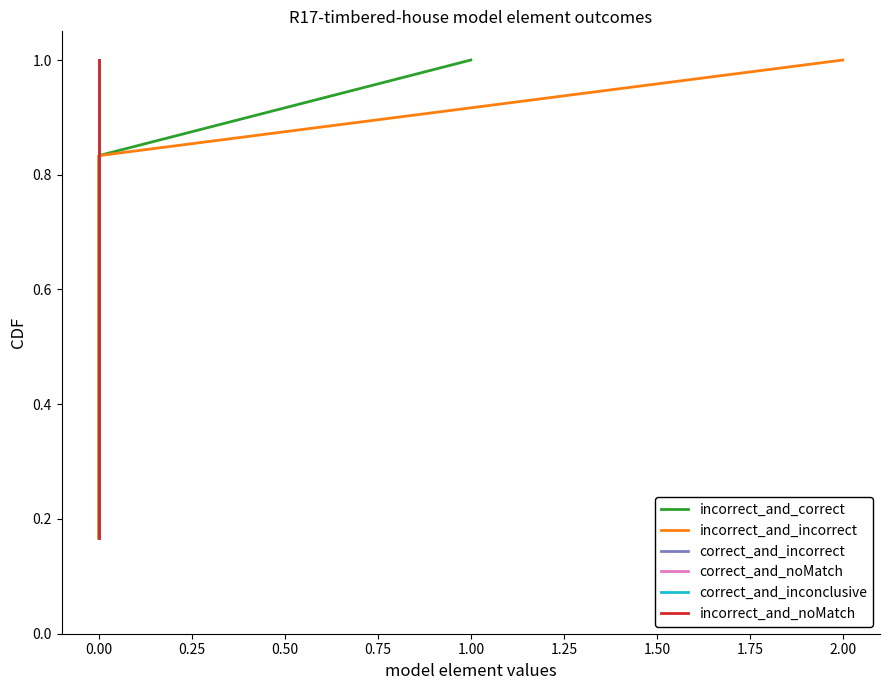

What is the minimum value shown in the chart?

0.2